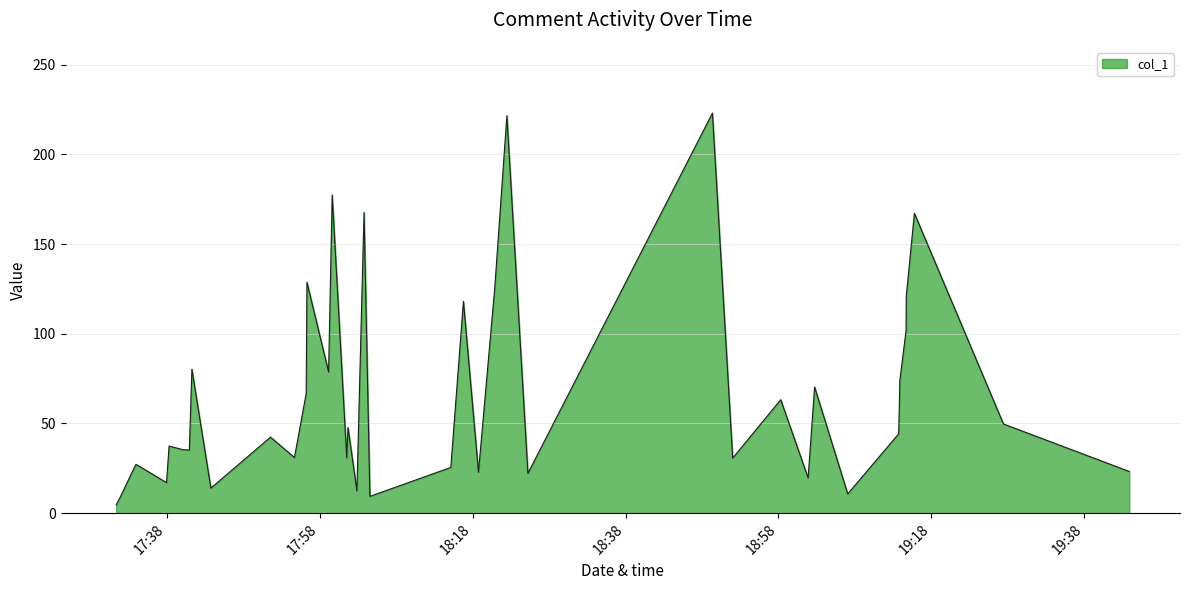

What is the greatest value displayed?

223.1